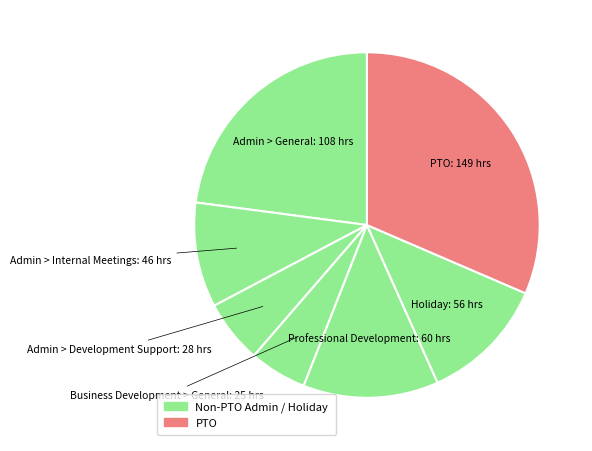

Count the number of slices in the pie.

7